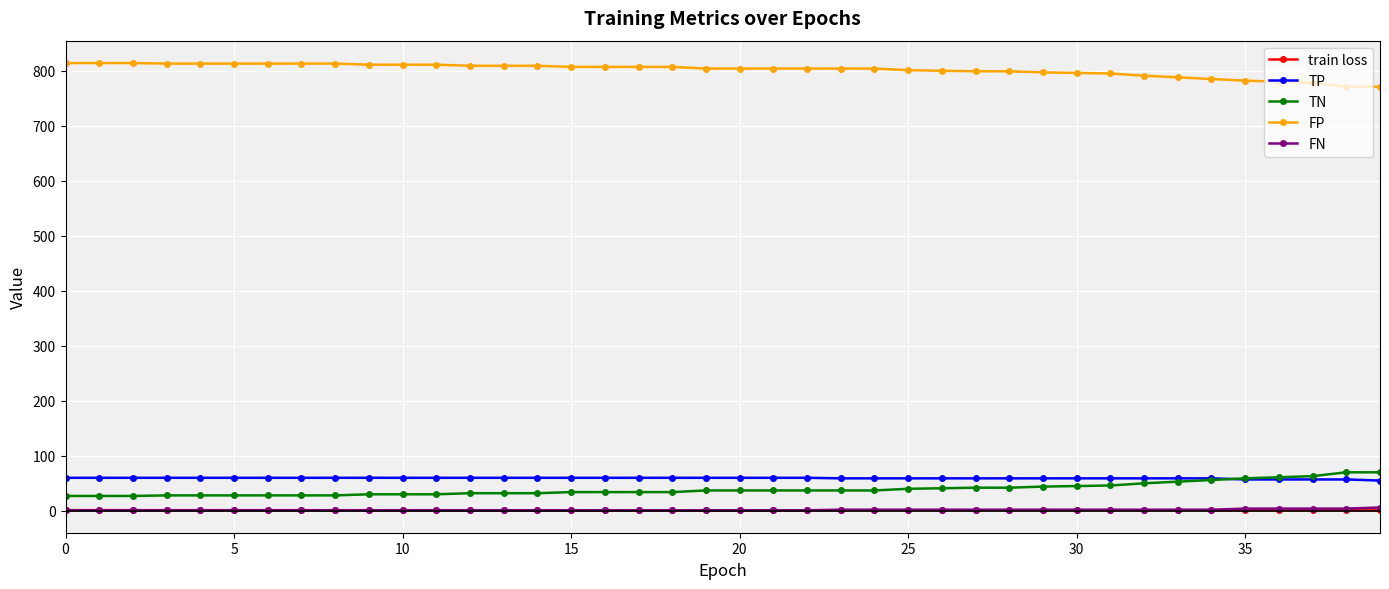

True or false: FP and TN intersect in this chart.

False